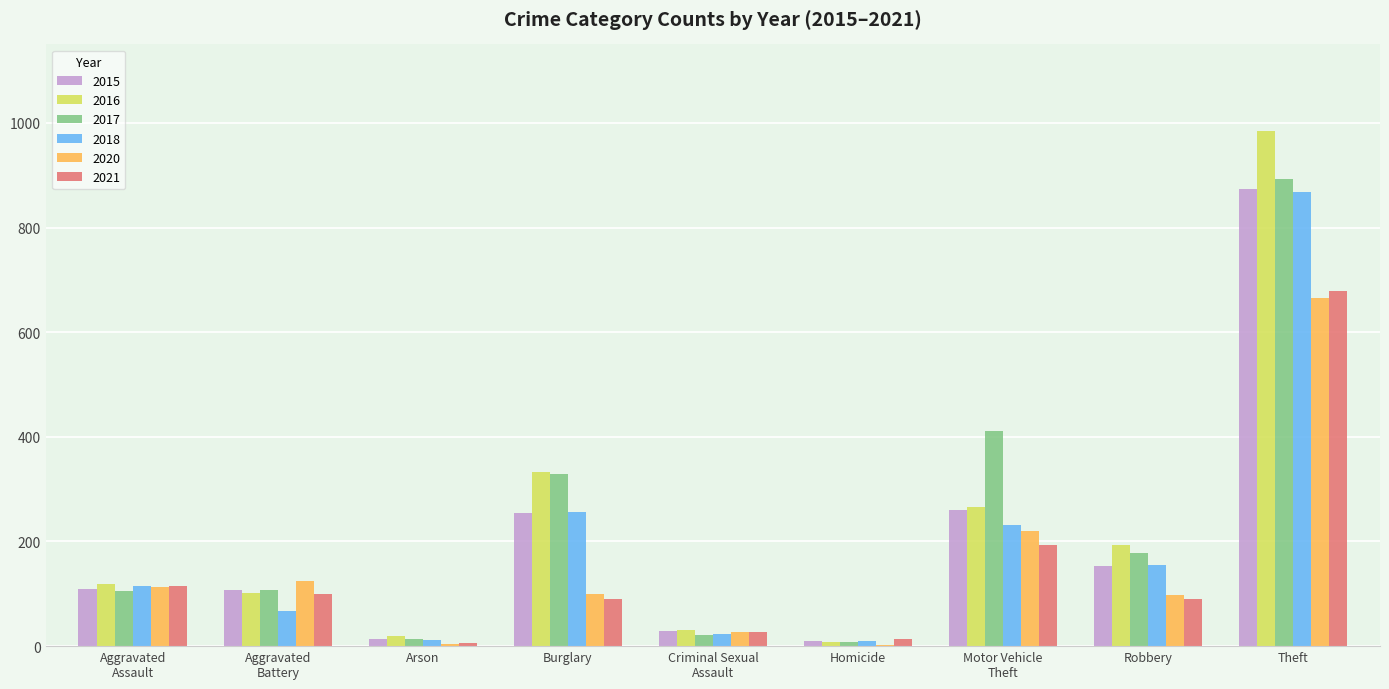

Which category has the highest value in the 2020 series?

Theft